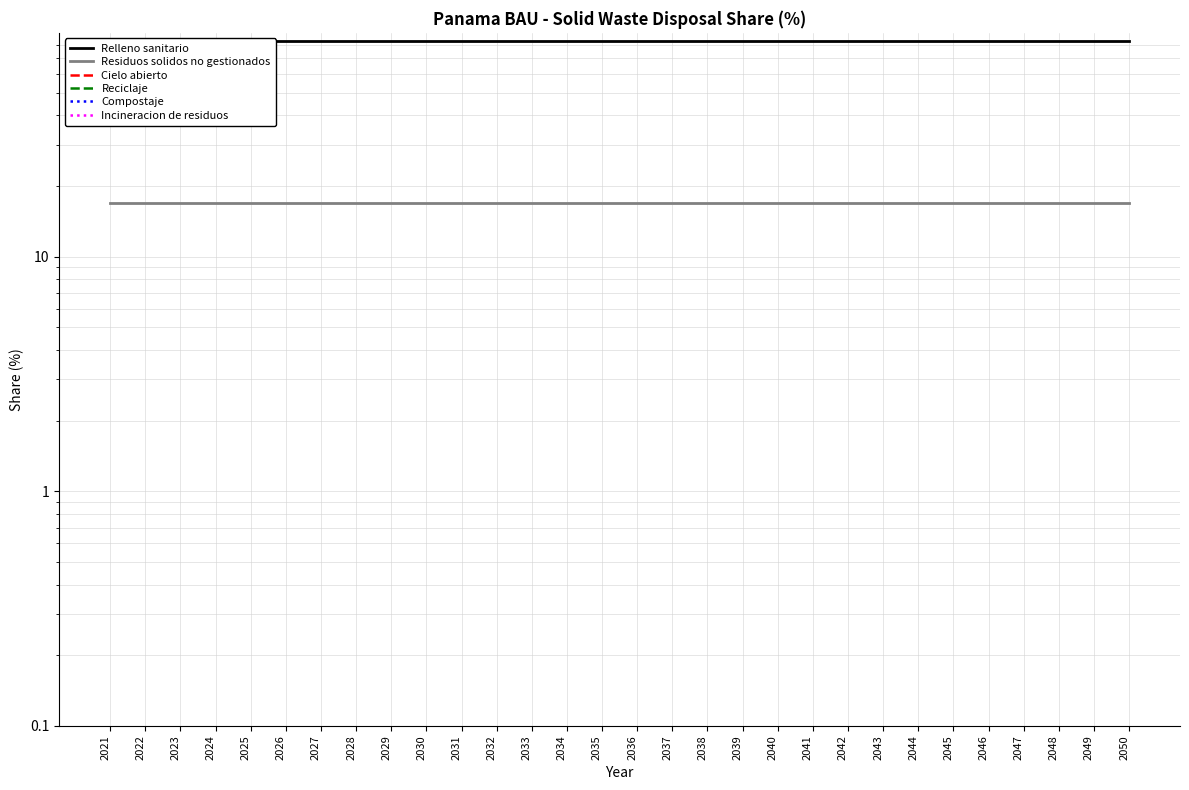

True or false: Reciclaje and Residuos solidos no gestionados intersect in this chart.

False